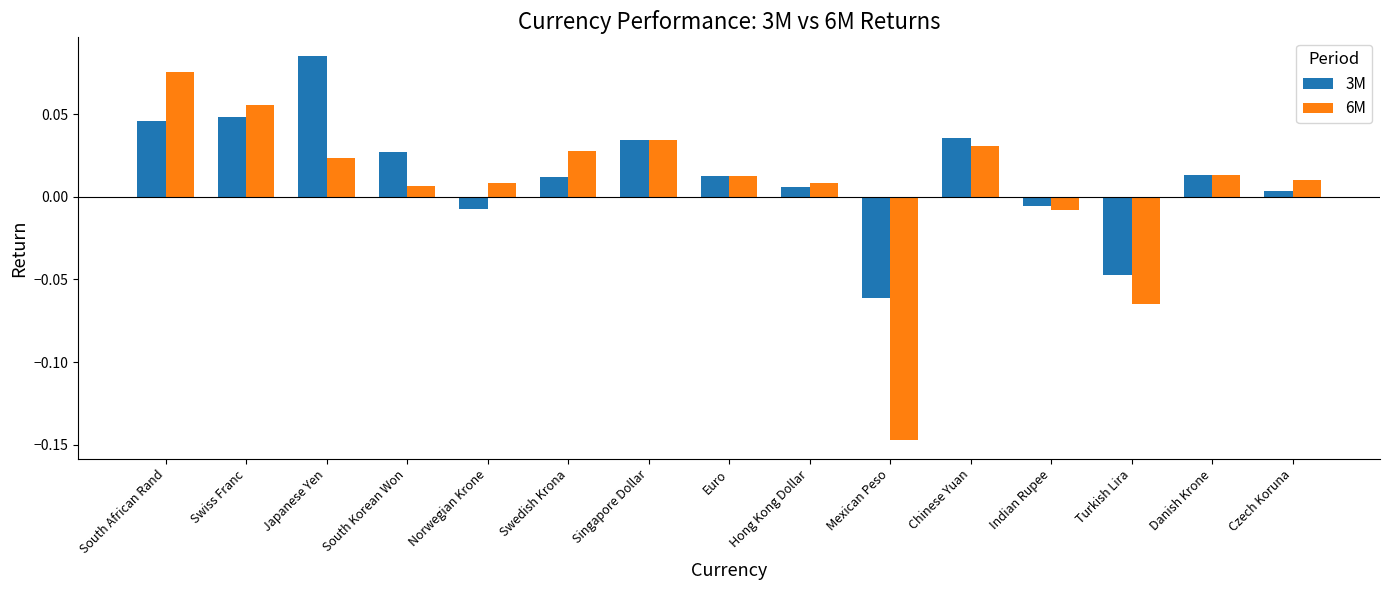

How many data points in 6M are above 0?

12